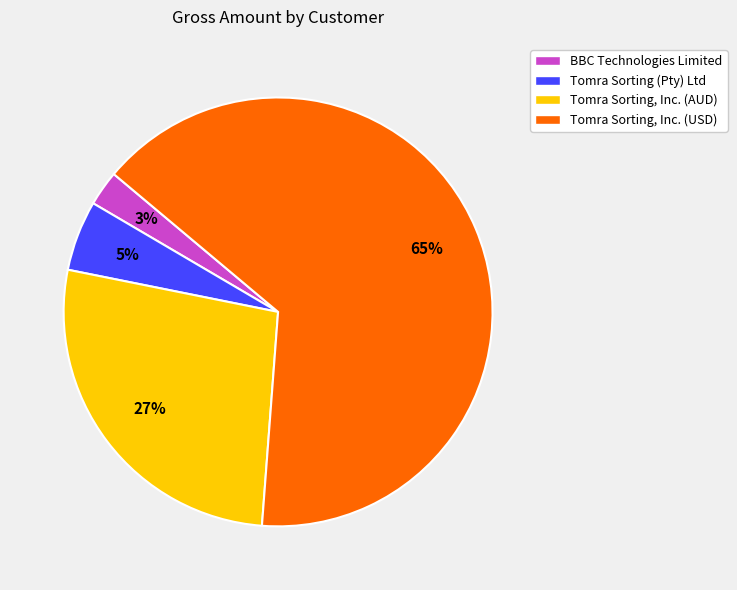

What percentage is the Tomra Sorting (Pty) Ltd slice, to the nearest percent?

5%